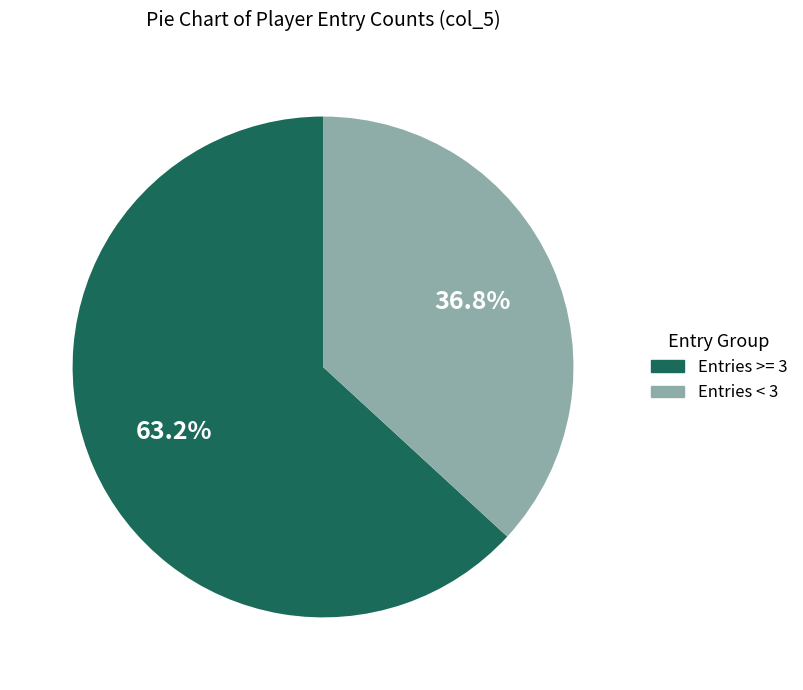

Count the number of slices in the pie.

2